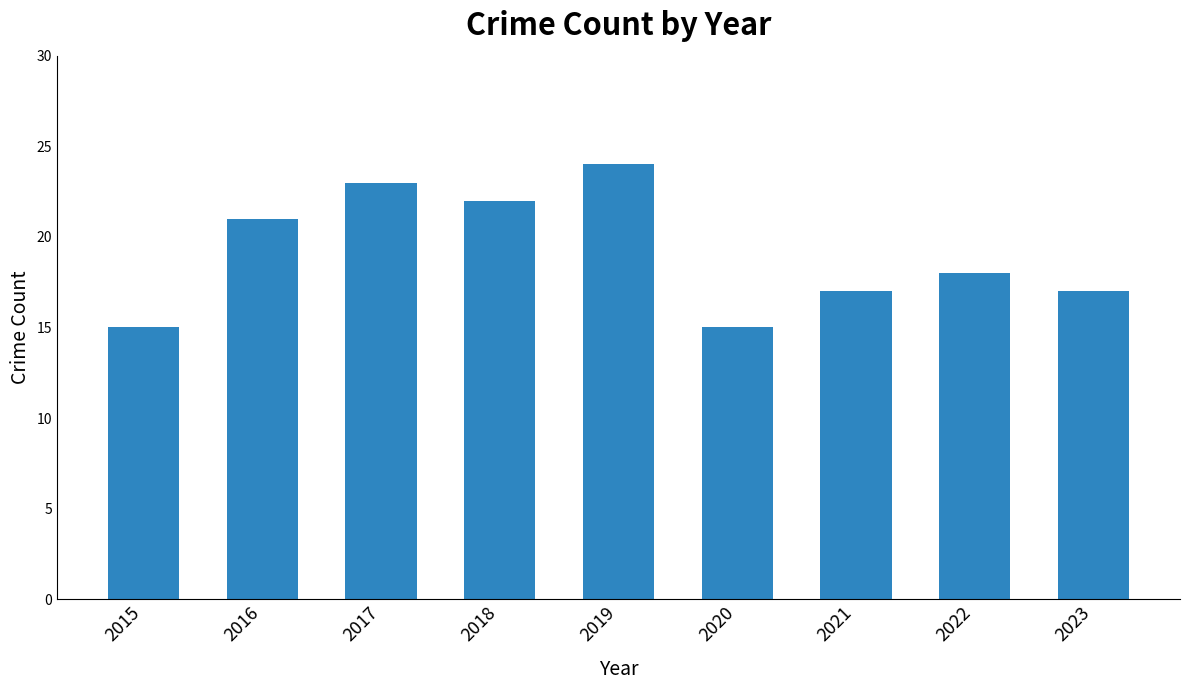

What is the value of the 6th bar from the left?

15